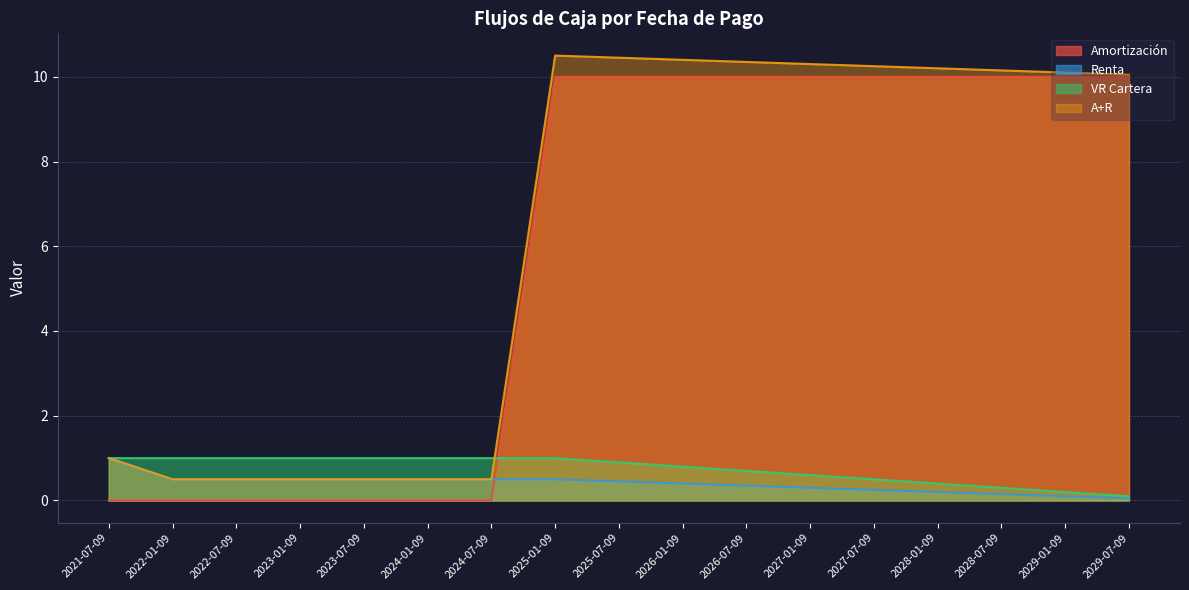

How many intersections are there between Renta and Amortización?

1